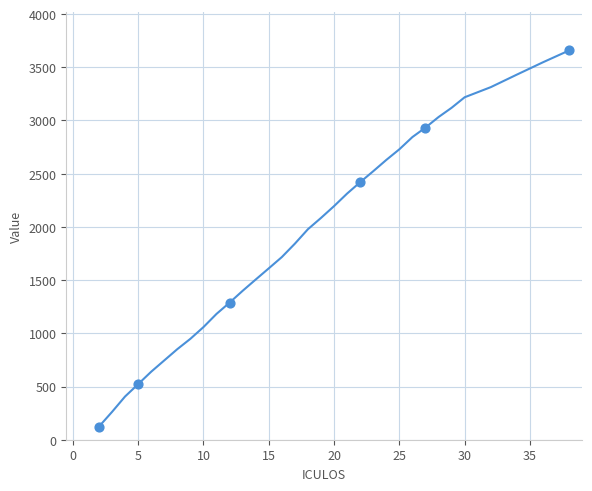

What is the minimum value shown in the chart?

123